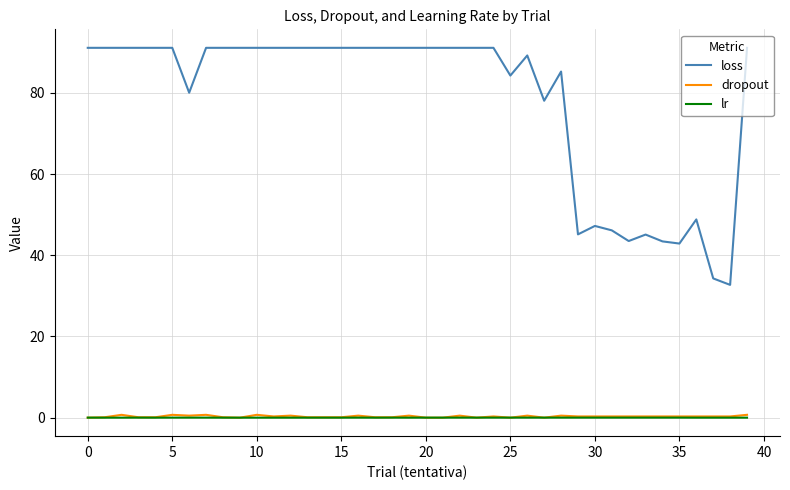

Which series has the largest range (max minus min)?

loss